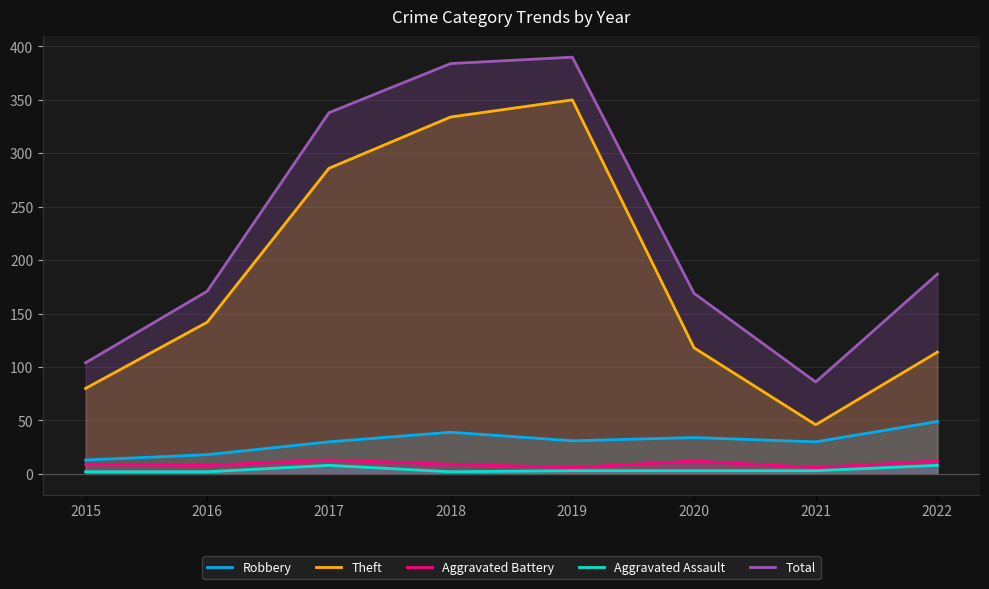

Is the value of Total at 2017 greater than the value of Aggravated Assault at 2017?

Yes